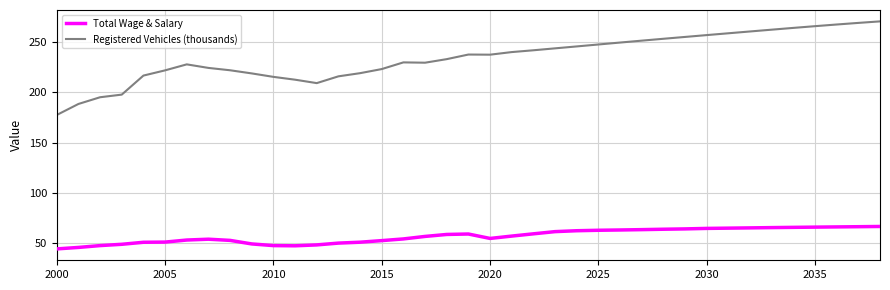

Which series has the largest range (max minus min)?

Registered Vehicles (thousands)